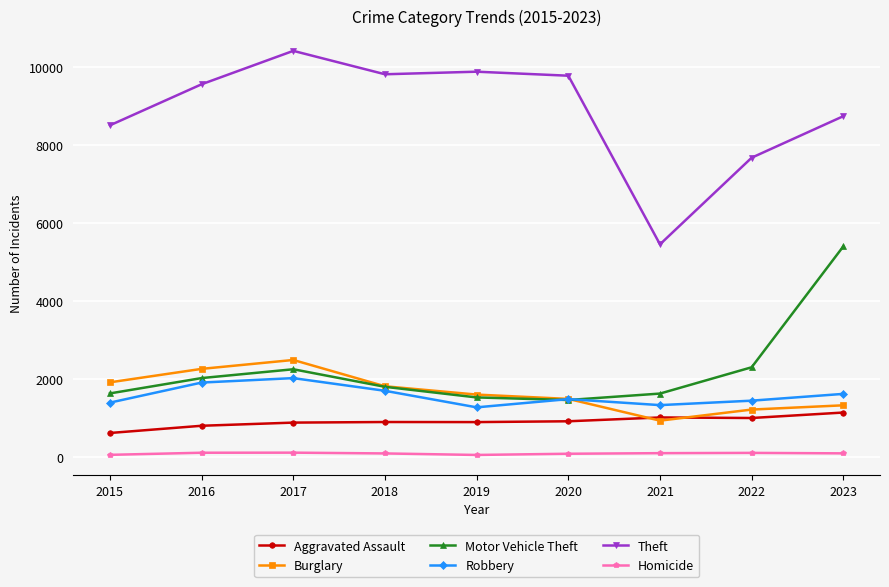

How many data points in Aggravated Assault are less than 896?

4